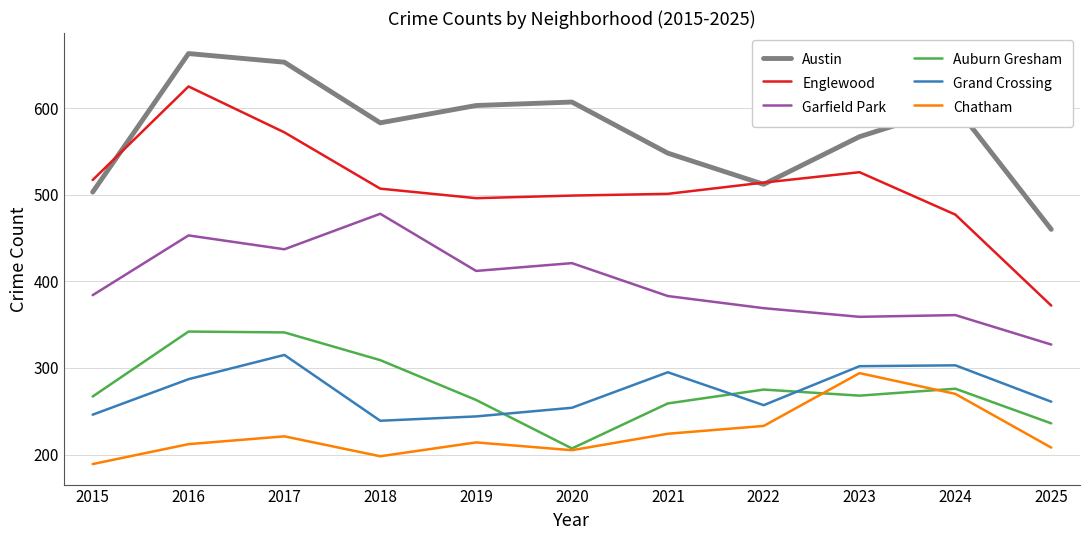

True or false: Chatham and Austin cross at least once.

False